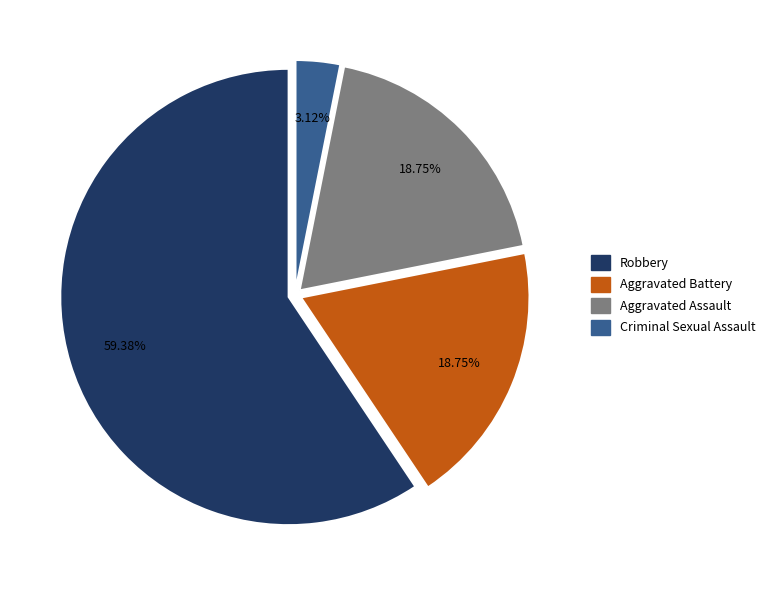

Is there any slice that represents more than half of the pie?

Yes